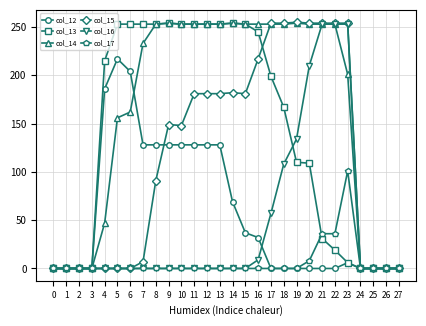

What is the difference between the col_15 values at 21 and 3?

254